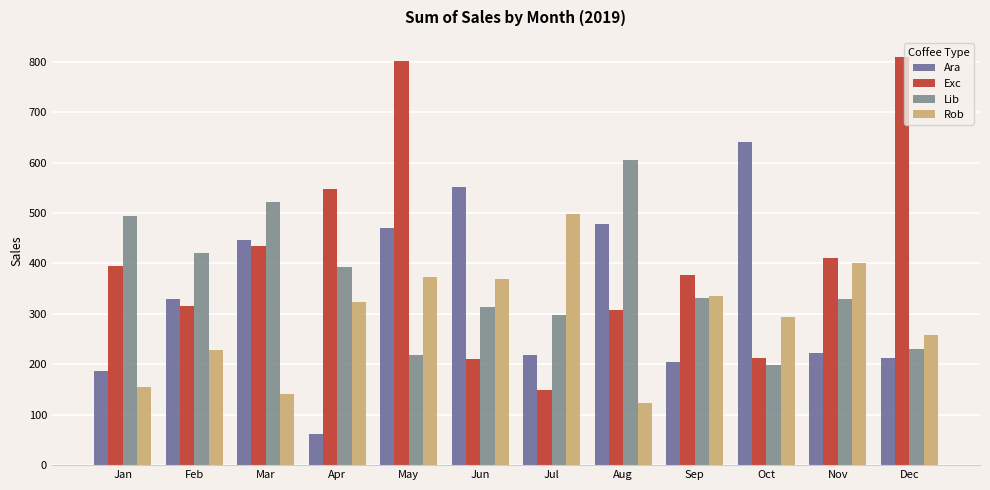

What is the difference between the maximum and second lowest values in the Rob series?

356.9